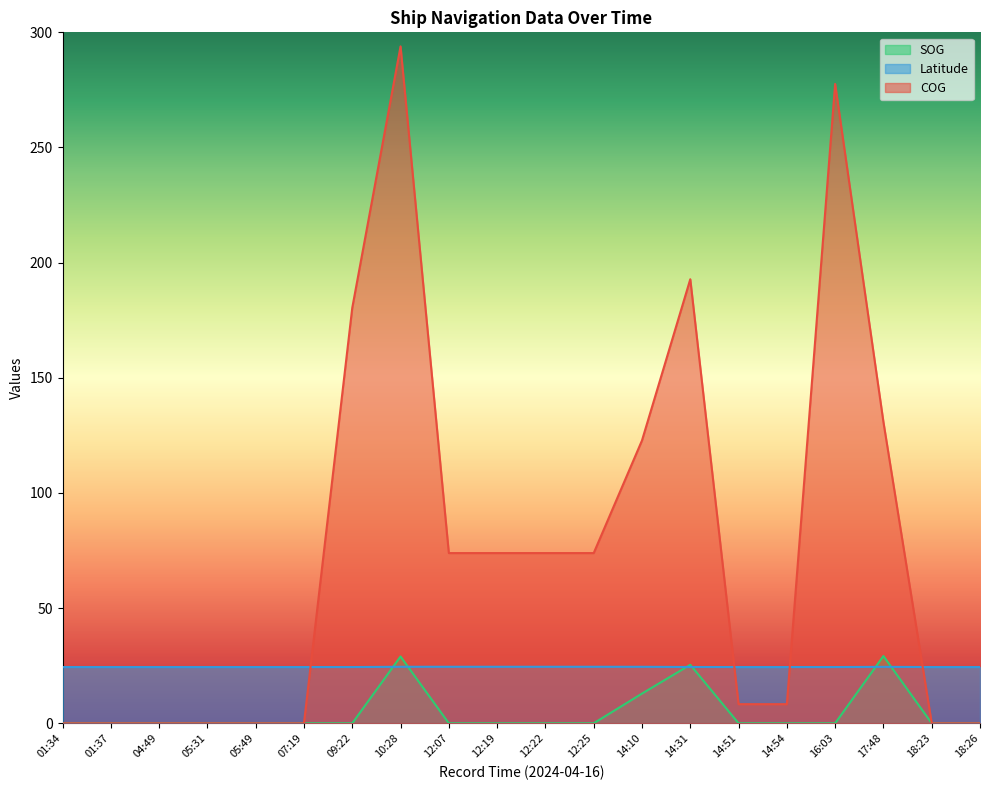

Which series has the largest total across all categories?

COG